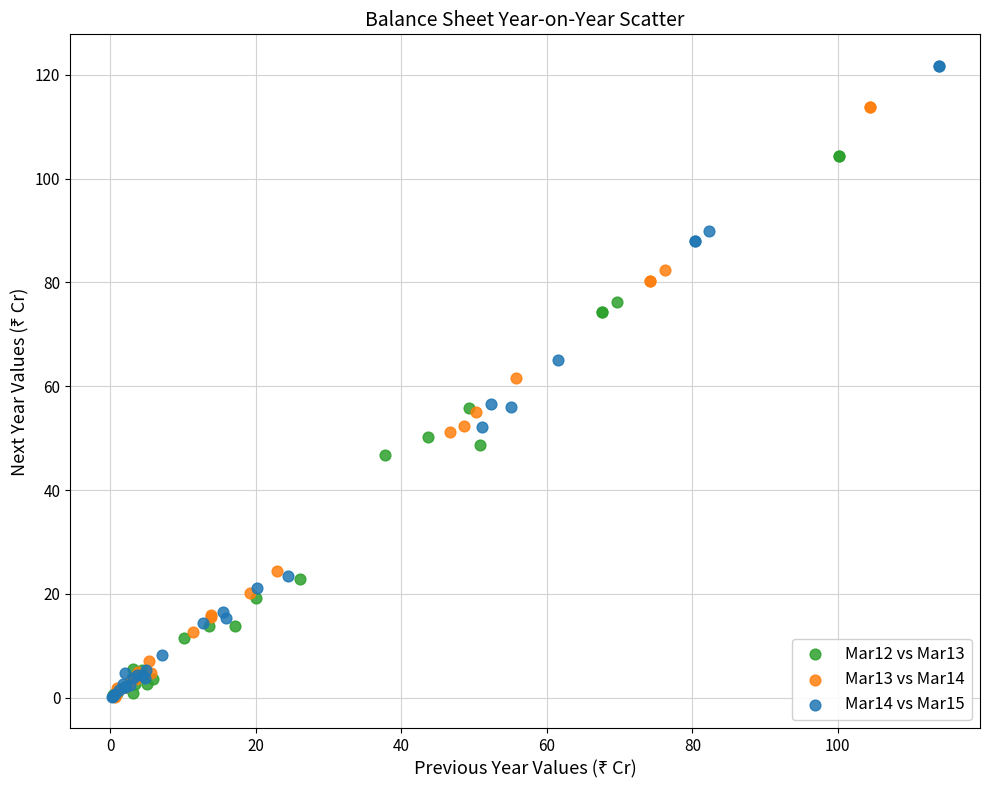

Which series contains the highest Y value?

Mar14 vs Mar15